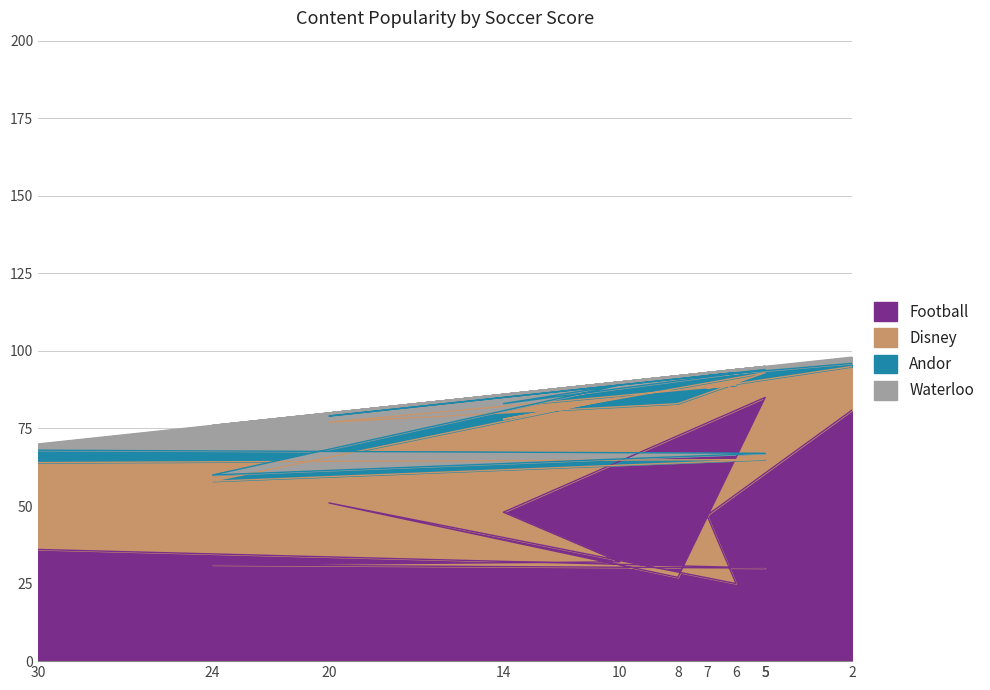

At how many categories does at least one series exceed 41?

8